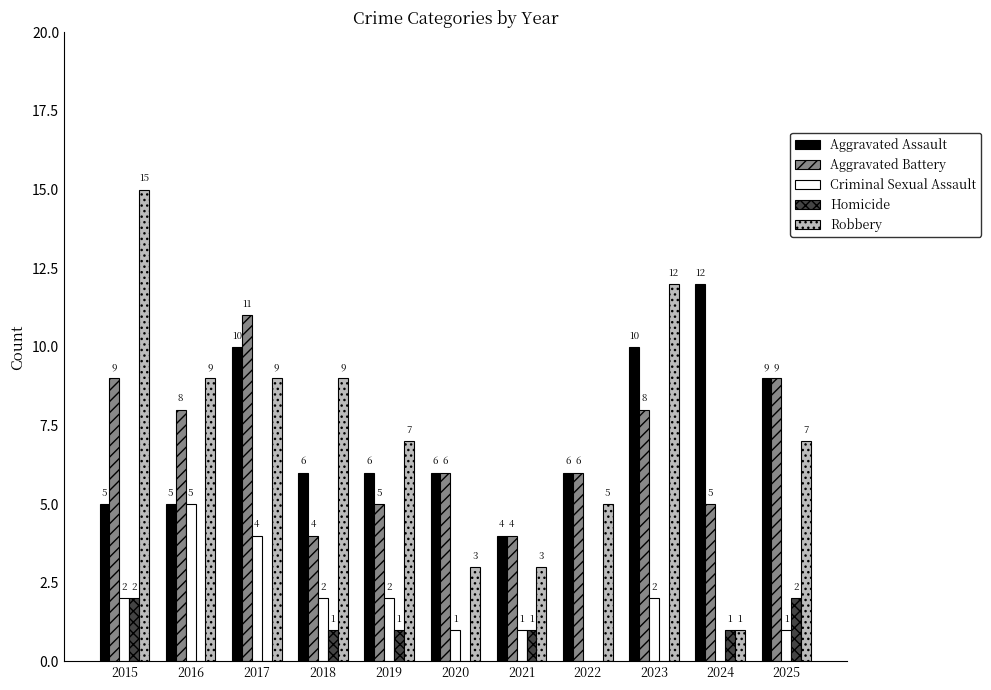

What is the total value across all series at 2021?

13